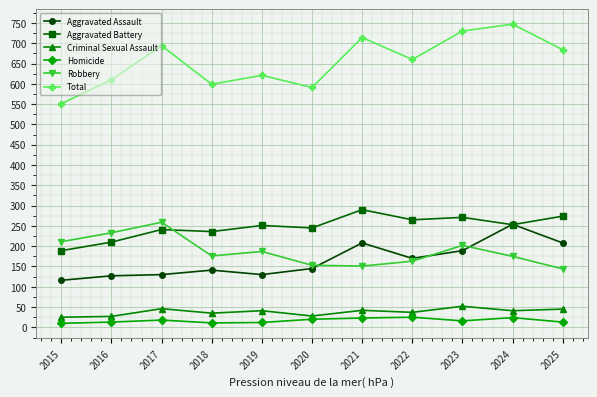

What is the value of the Aggravated Battery point at the 3rd from the left?

241